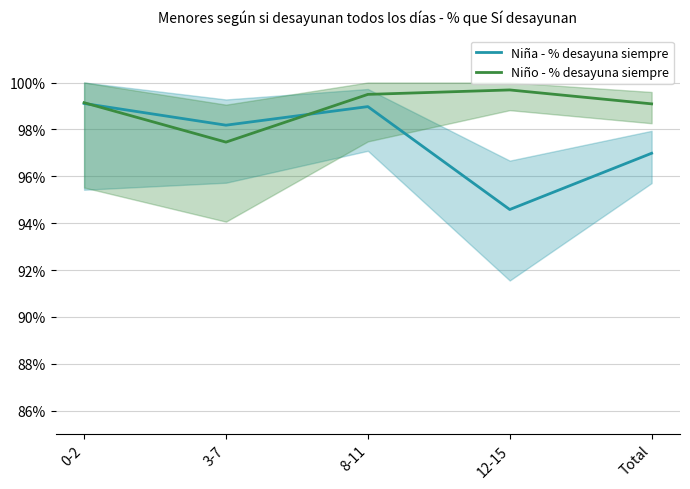

What is the greatest value displayed?

1.0